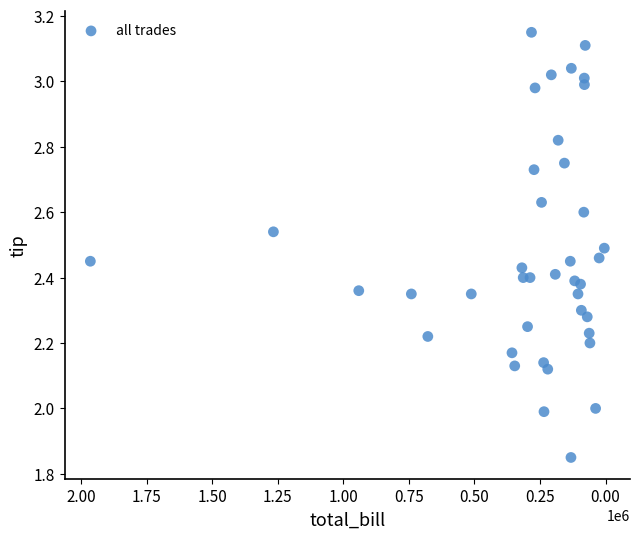

What is the range of Y values (max minus min)?

1.3